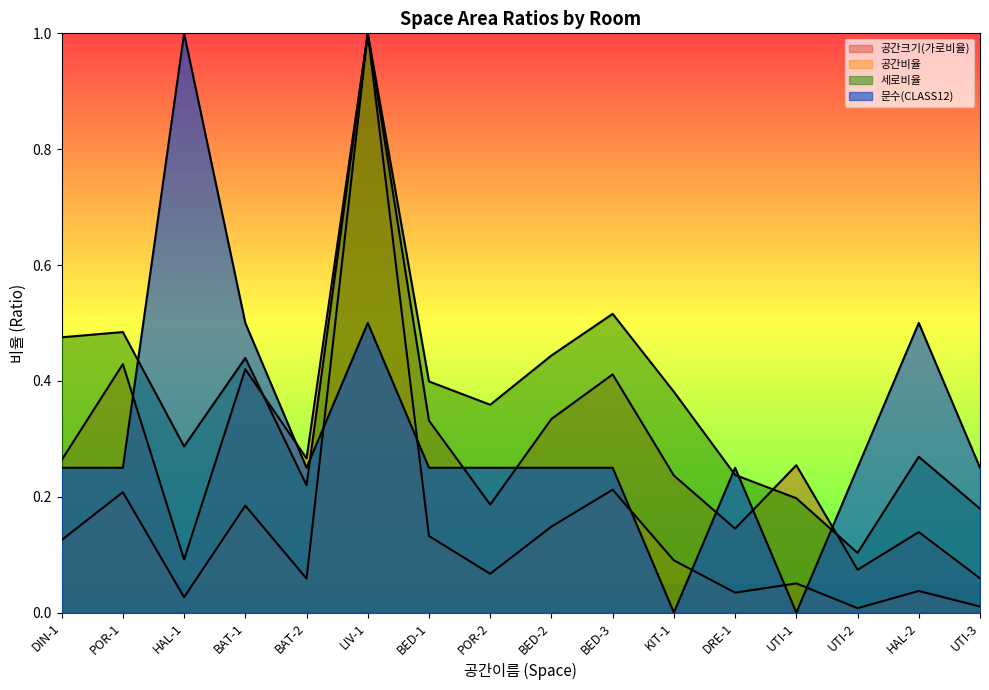

At which category is the sum across all series the highest?

LIV-1